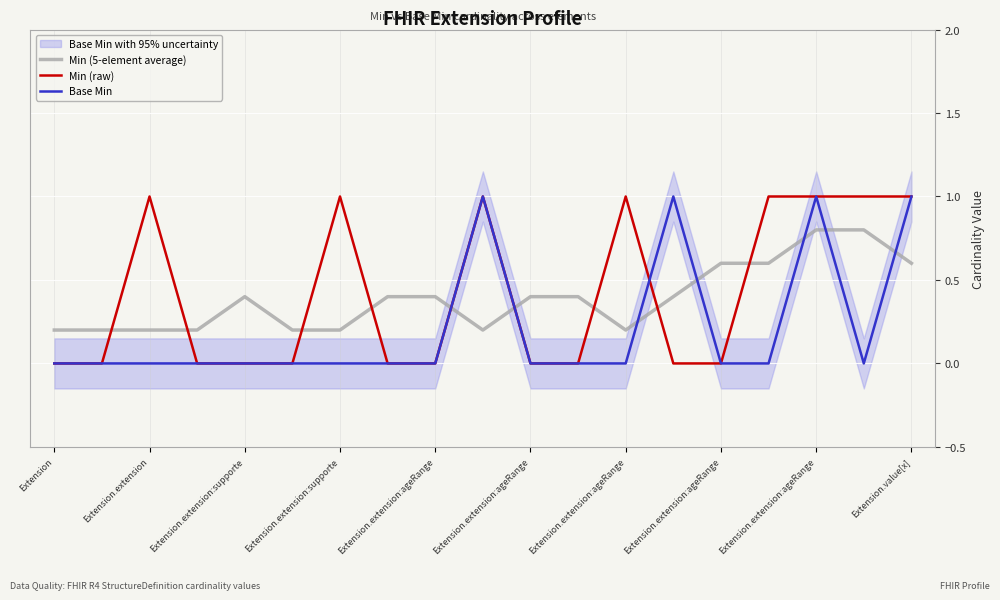

What is the sum of the Min (5-element average) values at 17 and 12?

1.0